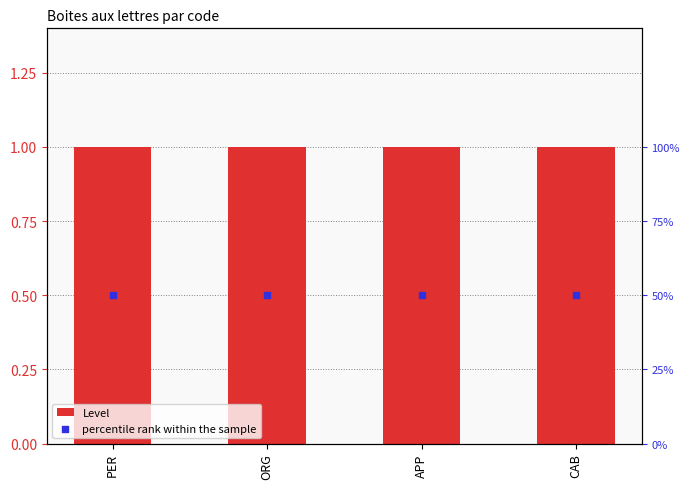

Is the value of percentile rank within the sample at ORG greater than the value of Level at ORG?

No